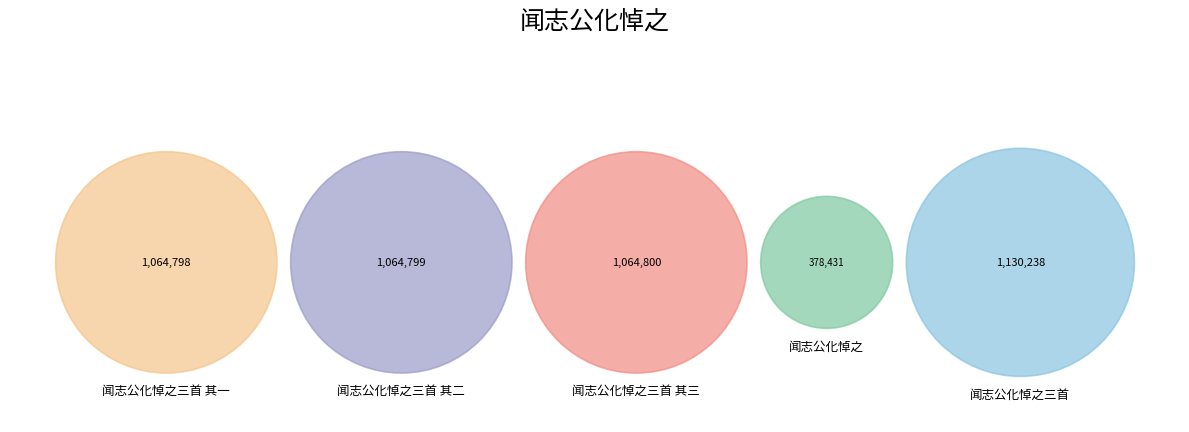

What percentage do 闻志公化悼之三首 其一 and 闻志公化悼之三首 其三 together represent?

45.3%